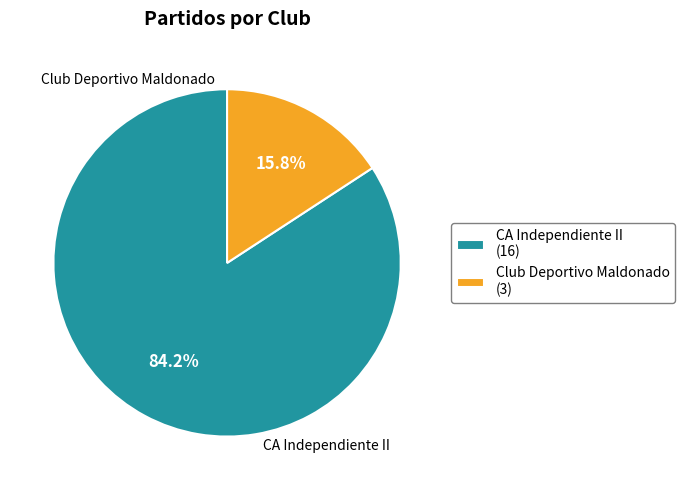

How many segments does this pie chart have?

2